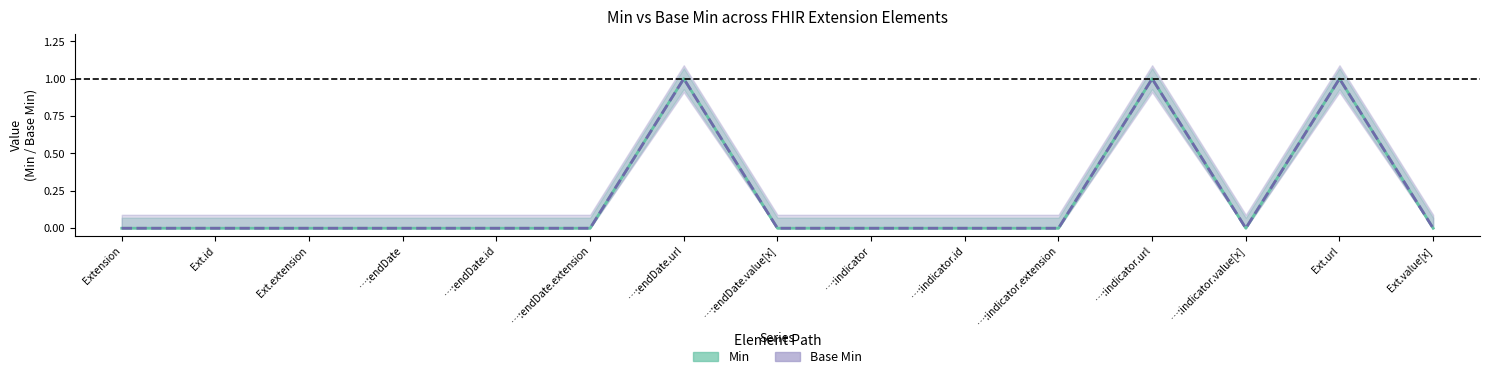

What is the label of the 14th point from the left?

Ext.url